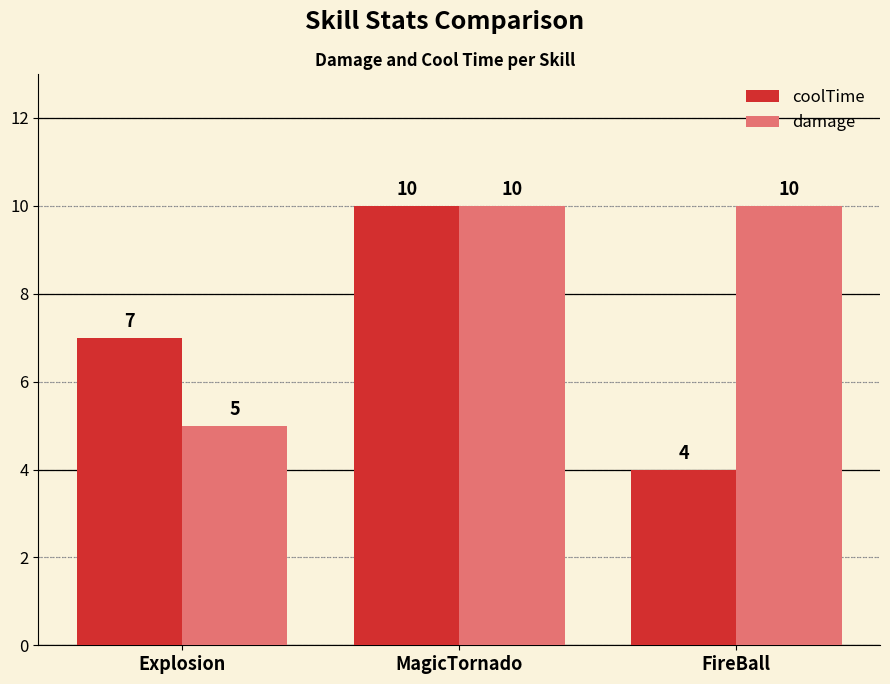

What is the value of the coolTime bar at the 2nd from the left?

10